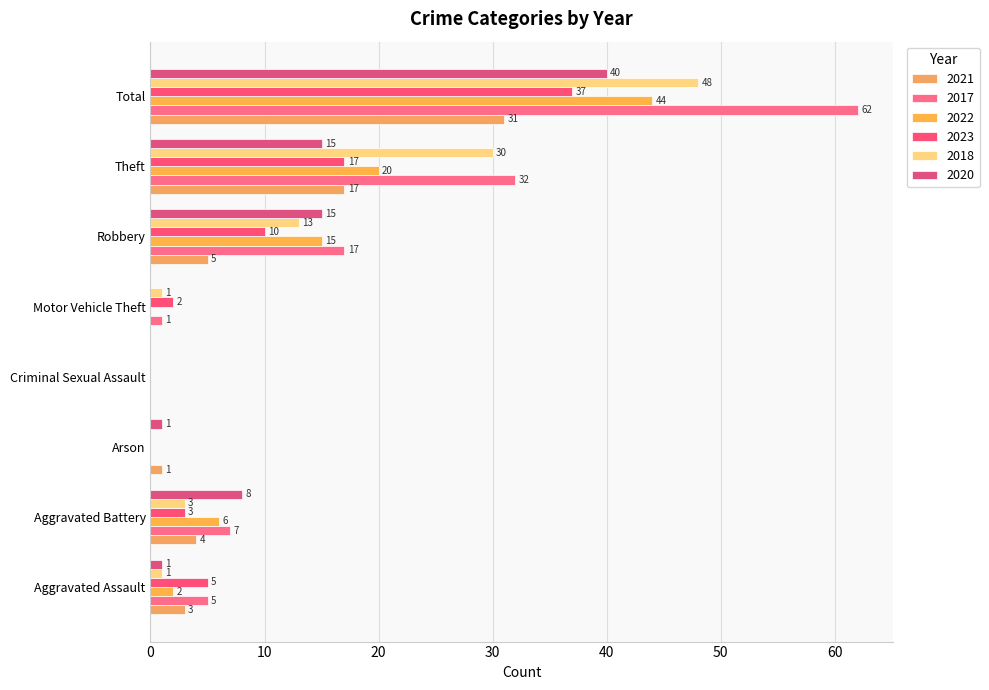

What is the average value of the 2023 series?

9